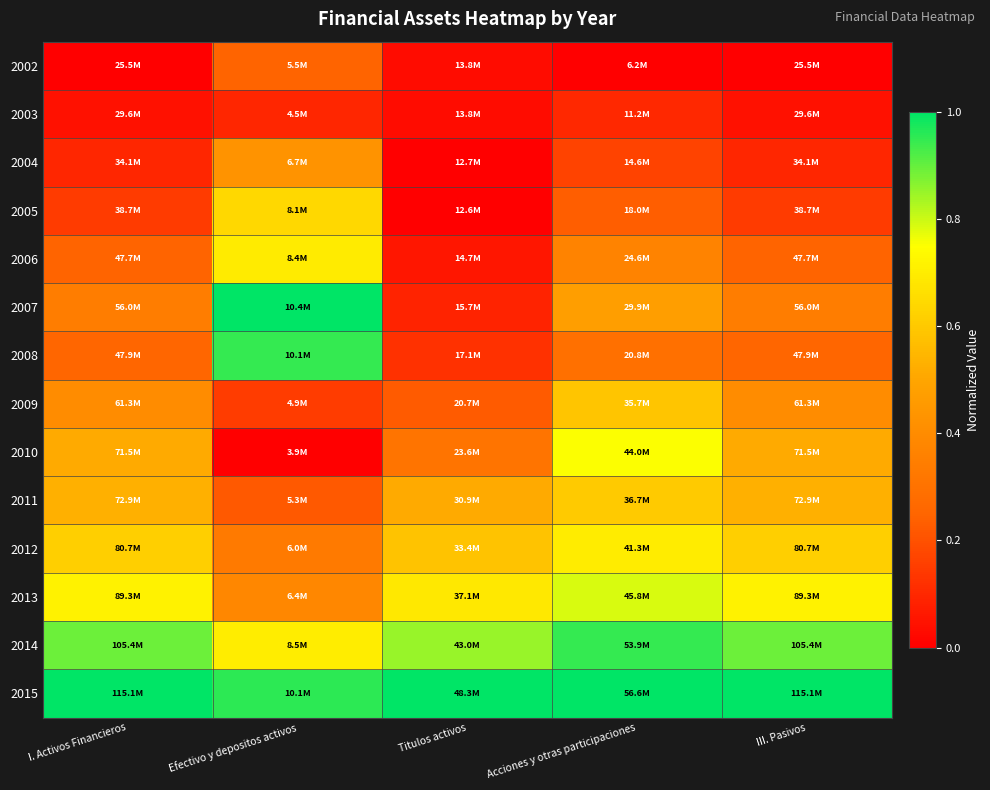

Reading left to right, list all the values displayed in this chart.

2002: I. Activos Financieros=0.0	Efectivo y depositos activos=0.2	Titulos activos=0.0	Acciones y otras participaciones=0.0	III. Pasivos=0.0
2003: I. Activos Financieros=0.0	Efectivo y depositos activos=0.1	Titulos activos=0.0	Acciones y otras participaciones=0.1	III. Pasivos=0.0
2004: I. Activos Financieros=0.1	Efectivo y depositos activos=0.4	Titulos activos=0.0	Acciones y otras participaciones=0.2	III. Pasivos=0.1
2005: I. Activos Financieros=0.1	Efectivo y depositos activos=0.6	Titulos activos=0.0	Acciones y otras participaciones=0.2	III. Pasivos=0.1
2006: I. Activos Financieros=0.2	Efectivo y depositos activos=0.7	Titulos activos=0.1	Acciones y otras participaciones=0.4	III. Pasivos=0.2
2007: I. Activos Financieros=0.3	Efectivo y depositos activos=1.0	Titulos activos=0.1	Acciones y otras participaciones=0.5	III. Pasivos=0.3
2008: I. Activos Financieros=0.3	Efectivo y depositos activos=0.9	Titulos activos=0.1	Acciones y otras participaciones=0.3	III. Pasivos=0.3
2009: I. Activos Financieros=0.4	Efectivo y depositos activos=0.1	Titulos activos=0.2	Acciones y otras participaciones=0.6	III. Pasivos=0.4
2010: I. Activos Financieros=0.5	Efectivo y depositos activos=0.0	Titulos activos=0.3	Acciones y otras participaciones=0.8	III. Pasivos=0.5
2011: I. Activos Financieros=0.5	Efectivo y depositos activos=0.2	Titulos activos=0.5	Acciones y otras participaciones=0.6	III. Pasivos=0.5
2012: I. Activos Financieros=0.6	Efectivo y depositos activos=0.3	Titulos activos=0.6	Acciones y otras participaciones=0.7	III. Pasivos=0.6
2013: I. Activos Financieros=0.7	Efectivo y depositos activos=0.4	Titulos activos=0.7	Acciones y otras participaciones=0.8	III. Pasivos=0.7
2014: I. Activos Financieros=0.9	Efectivo y depositos activos=0.7	Titulos activos=0.8	Acciones y otras participaciones=0.9	III. Pasivos=0.9
2015: I. Activos Financieros=1.0	Efectivo y depositos activos=1.0	Titulos activos=1.0	Acciones y otras participaciones=1.0	III. Pasivos=1.0